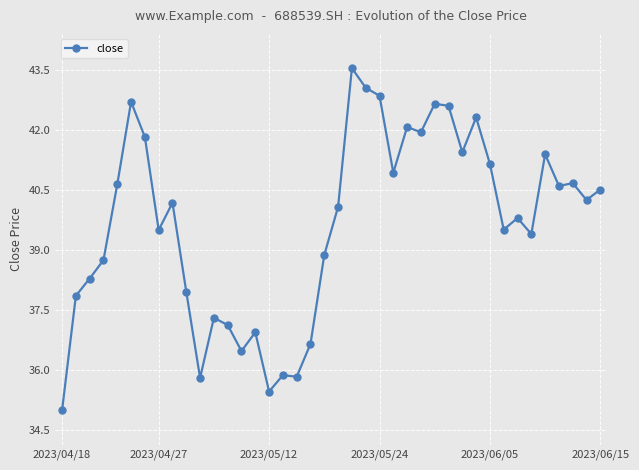

What is the difference between the maximum and minimum values?

8.5